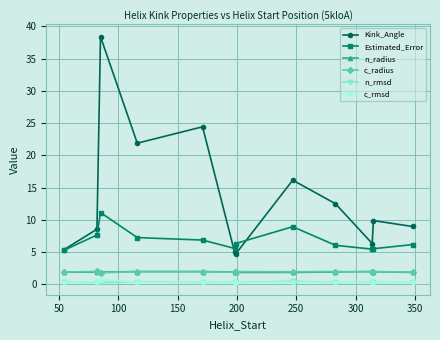

At how many categories does at least one series exceed 19?

3